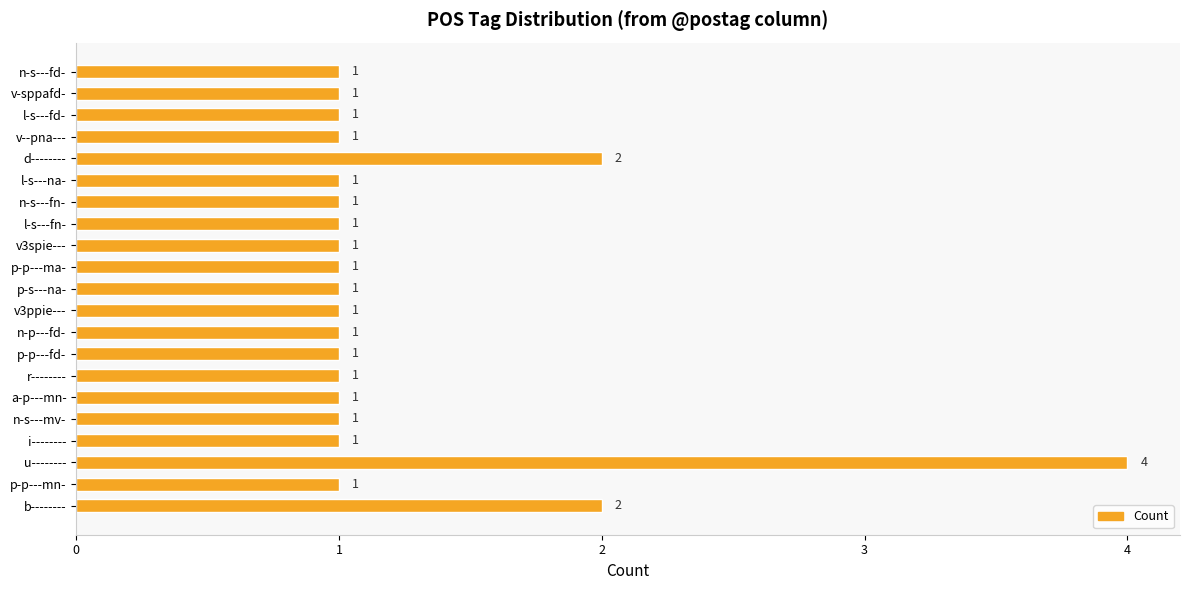

Reading top to bottom, what are all the values shown in this chart?

1	1	1	1	2	1	1	1	1	1	1	1	1	1	1	1	1	1	4	1	2